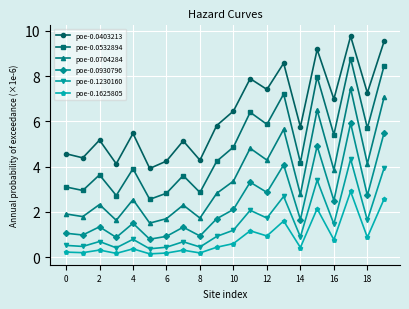

List the series in order of their peak value, highest first.

poe-0.0403213, poe-0.0532894, poe-0.0704284, poe-0.0930796, poe-0.1230160, poe-0.1625805